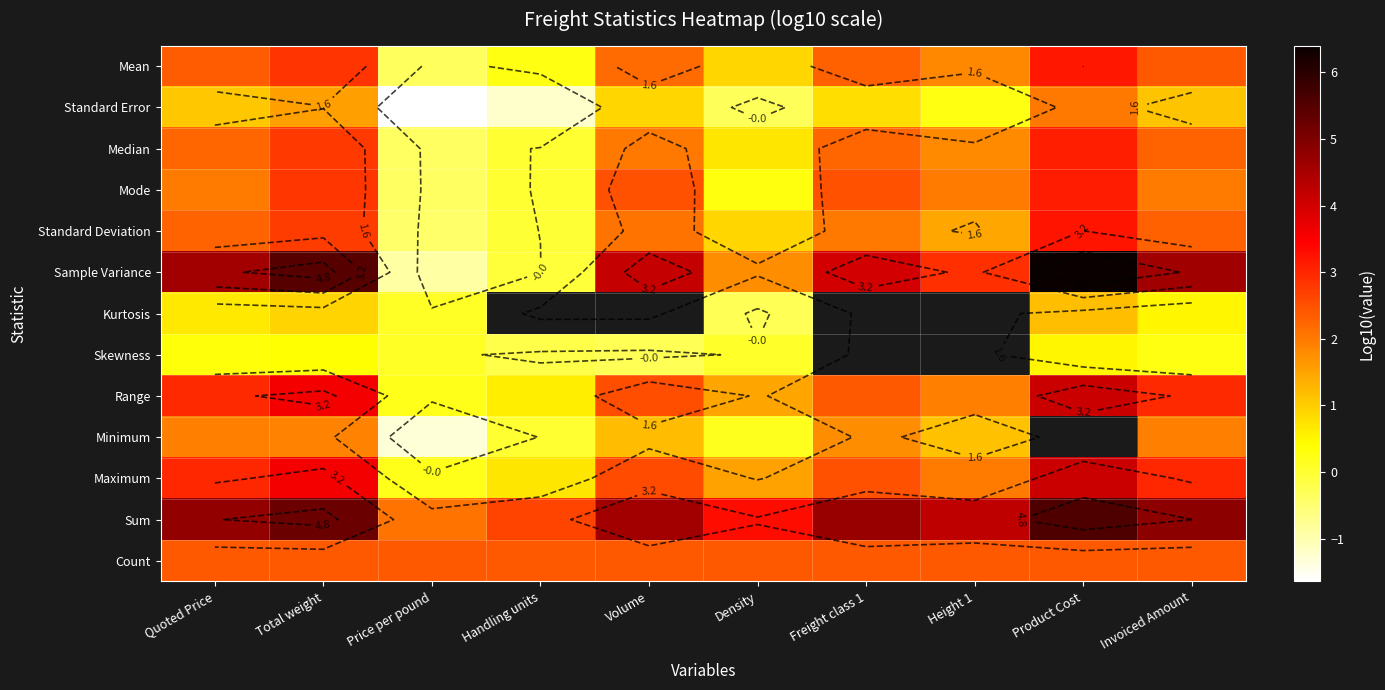

Which series has the largest total across all categories?

Sum